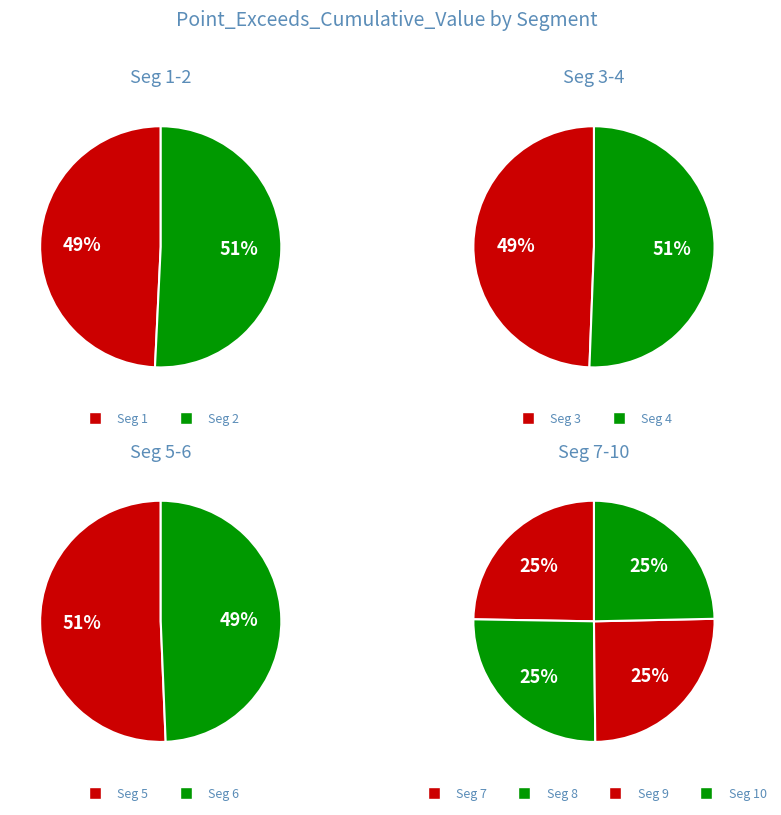

Between signal segment 5 and signal segment 3, which is larger?

signal segment 5